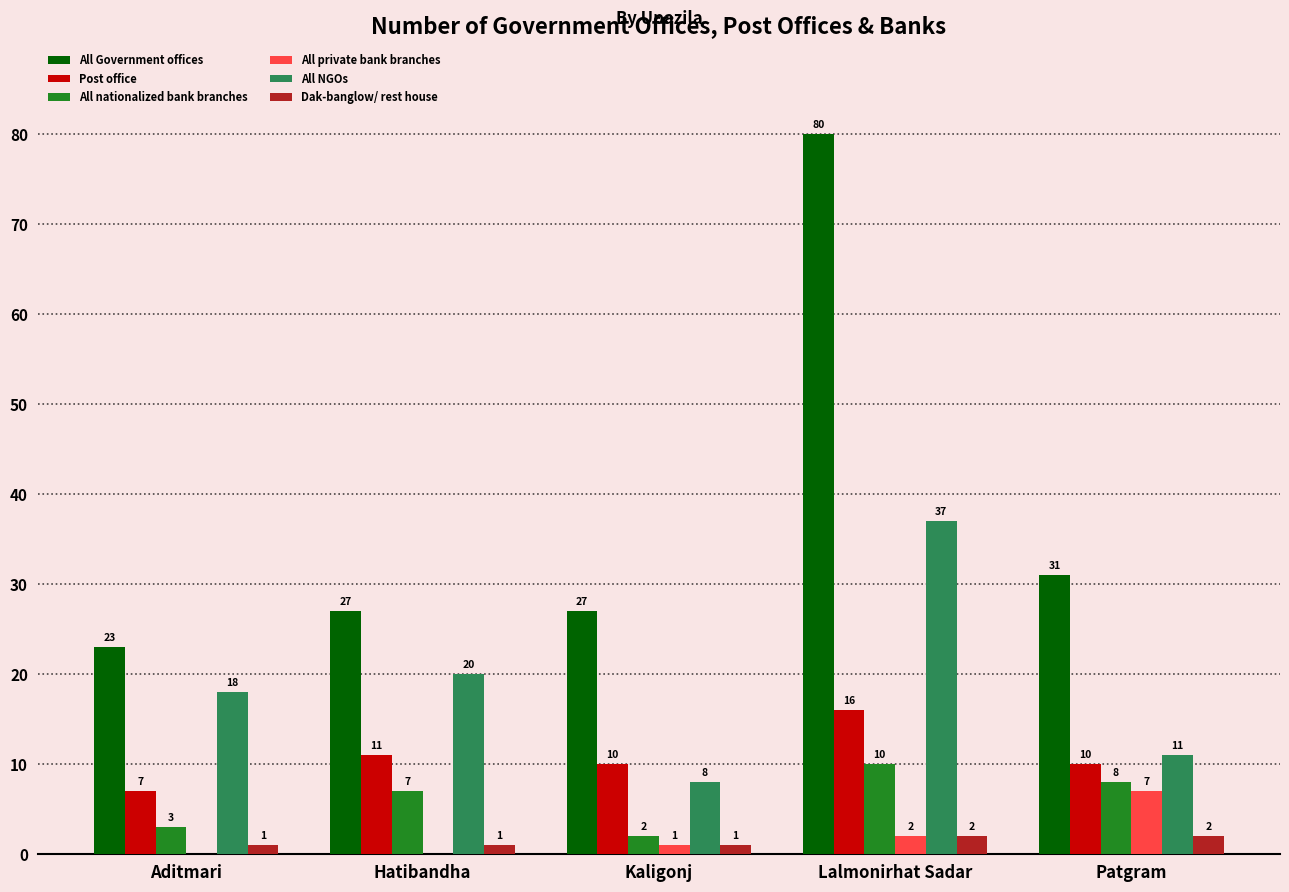

Where is All nationalized bank branches nearest to the value 6?

Hatibandha